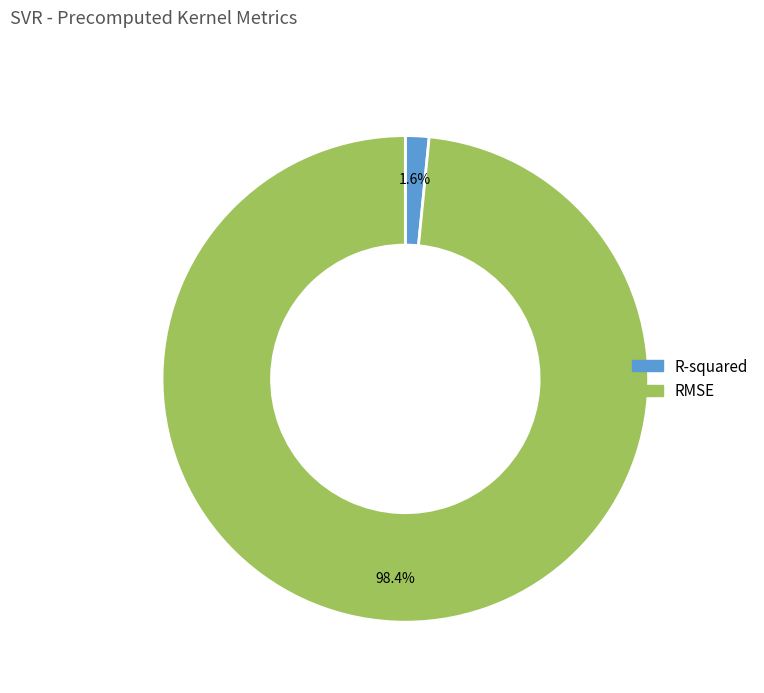

To the nearest percent, what percentage of the pie is R-squared?

2%